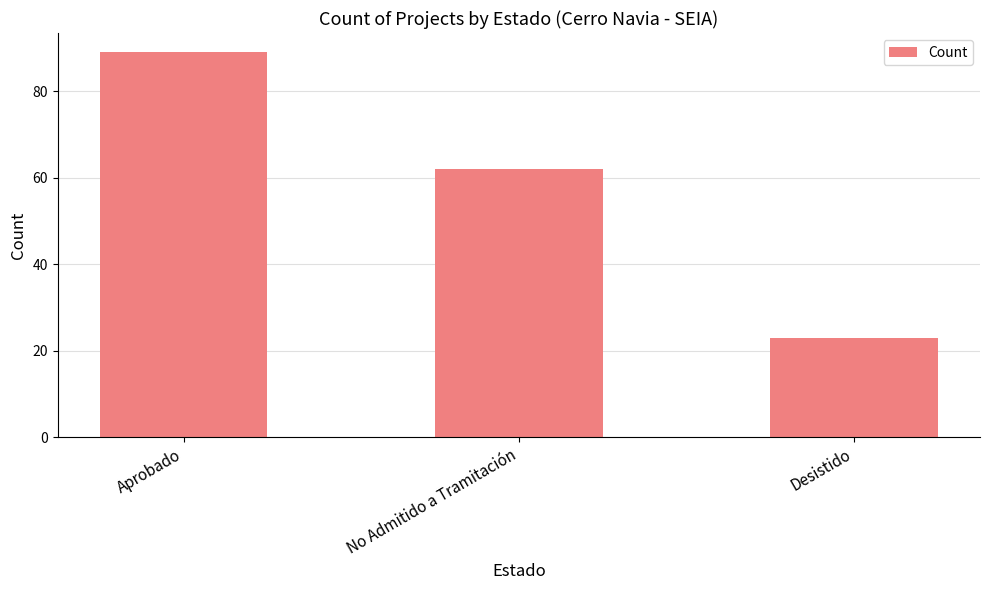

List the labels in order of value, smallest first.

Desistido, No Admitido a Tramitación, Aprobado